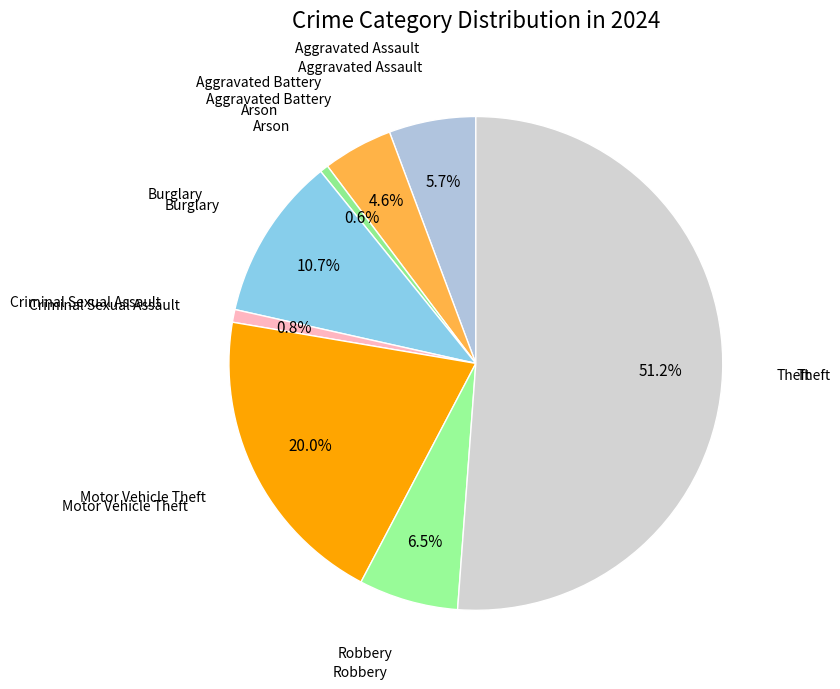

How many slices are in this pie chart?

8